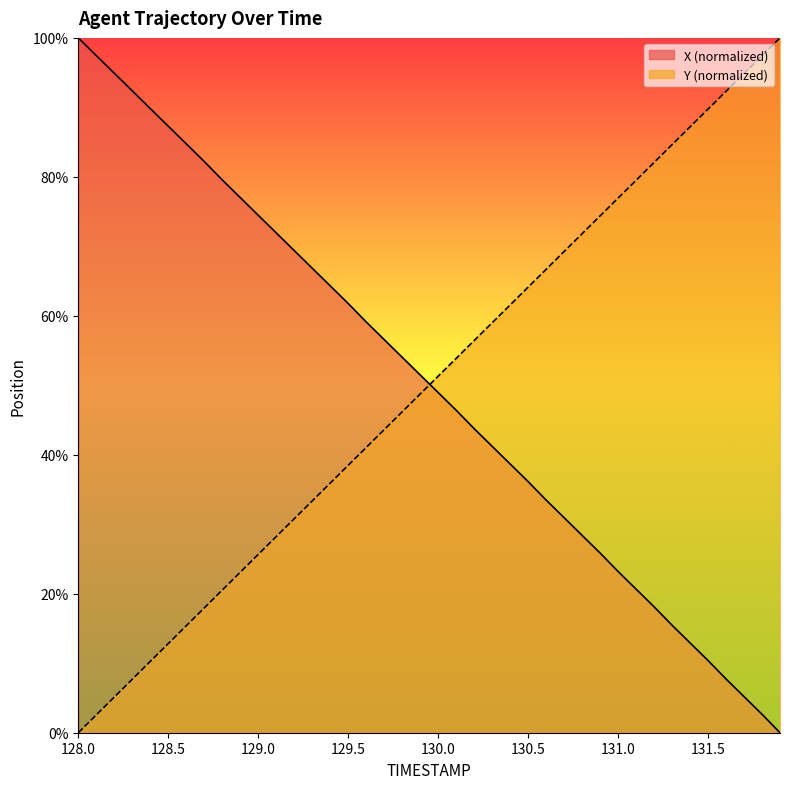

Reading left to right, what are all the values shown in this chart?

X: 100.0	97.5	94.9	92.4	89.8	87.3	84.8	82.2	79.6	77.0	74.5	71.9	69.4	66.9	64.3	61.8	59.1	56.6	54.0	51.5	49.0	46.4	43.8	41.2	38.7	36.1	33.5	30.9	28.4	25.9	23.2	20.7	18.1	15.5	12.9	10.4	7.7	5.2	2.7	0.0
Y: 0.0	2.6	5.1	7.7	10.3	12.8	15.4	18.0	20.5	23.1	25.7	28.2	30.8	33.4	35.9	38.5	41.0	43.6	46.2	48.7	51.3	53.9	56.4	59.0	61.6	64.1	66.7	69.3	71.8	74.4	76.9	79.5	82.1	84.6	87.2	89.8	92.3	94.9	97.4	100.0